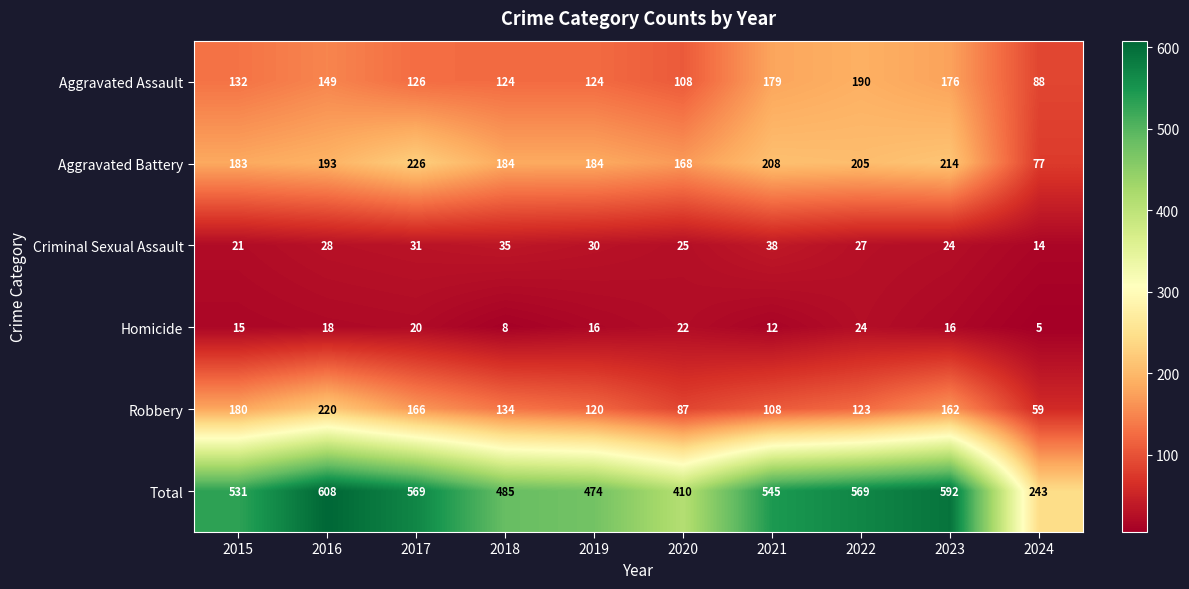

Rank the series at 2016 from lowest to highest value.

Homicide, Criminal Sexual Assault, Aggravated Assault, Aggravated Battery, Robbery, Total